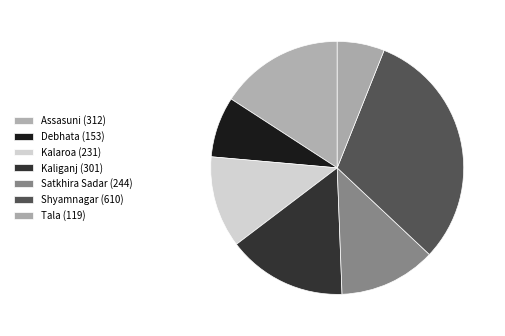

True or false: Kalaroa (231) accounts for 12% of the total.

True